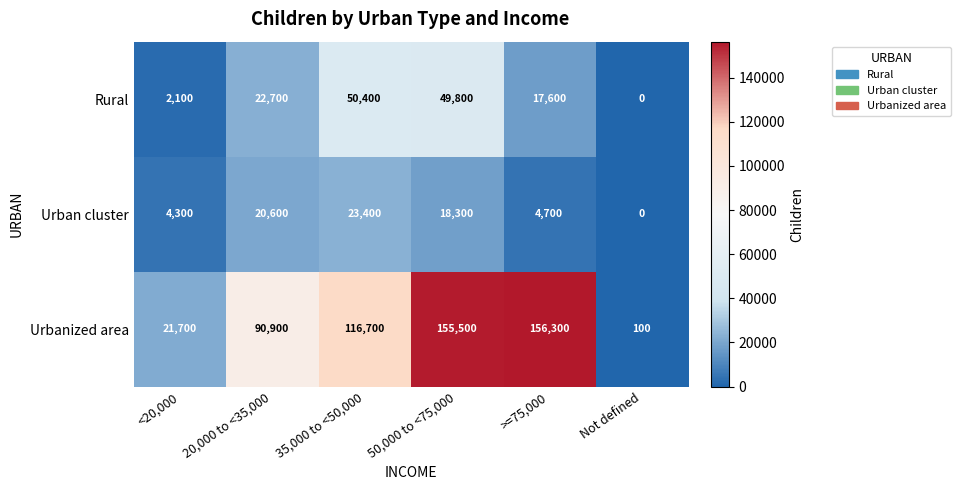

List the series in order of their peak value, highest first.

Urbanized area, Rural, Urban cluster